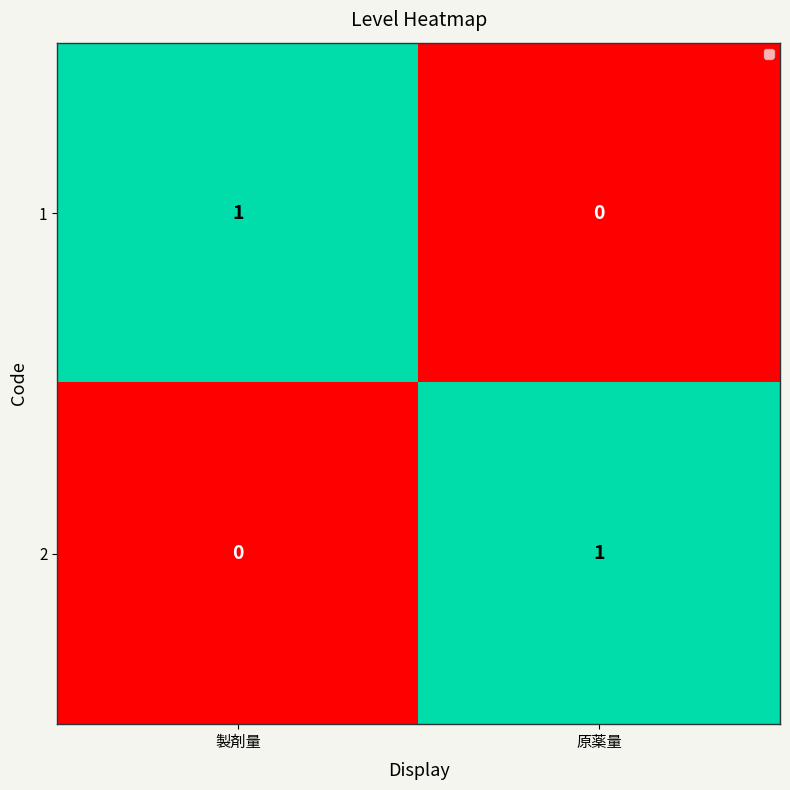

True or false: 1 has a value of 1 at 製剤量.

True